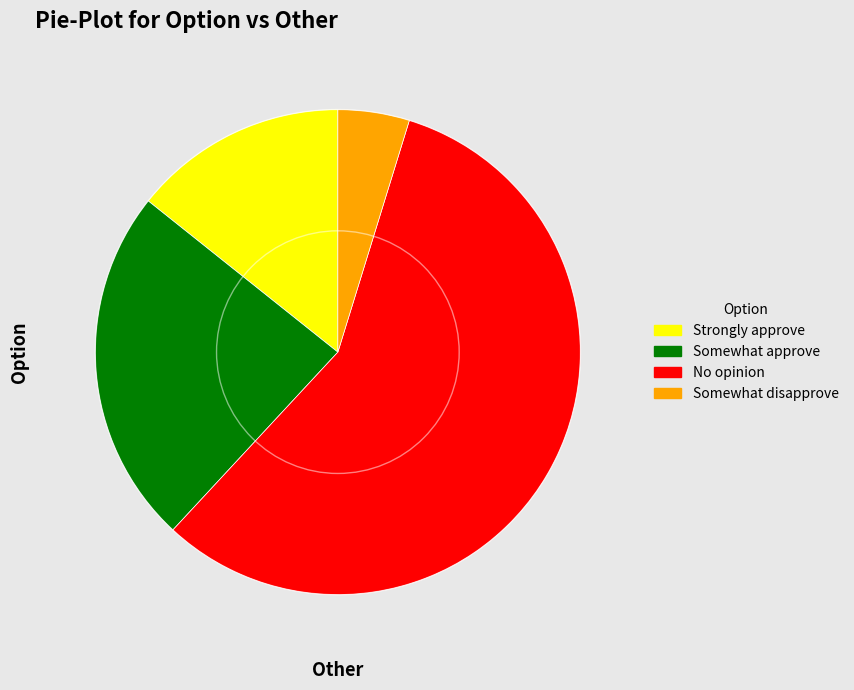

Does any single category account for the majority?

Yes